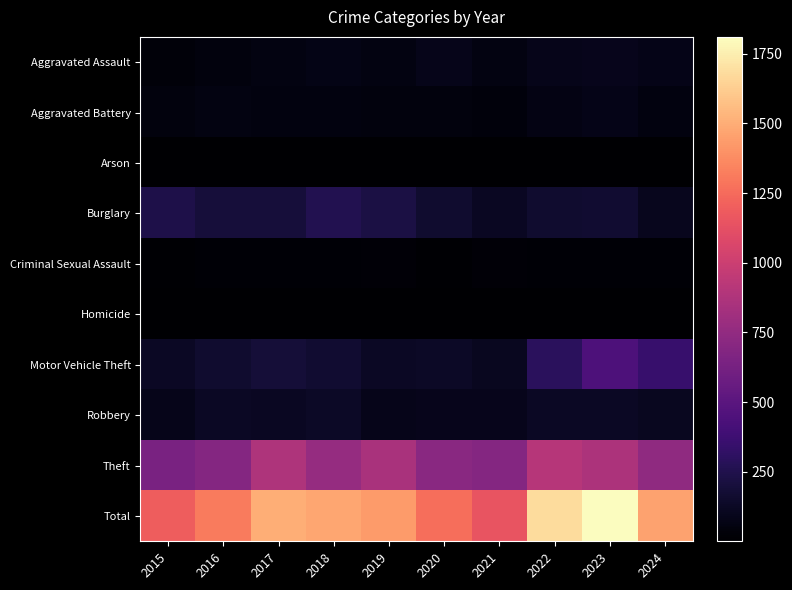

Which label corresponds to the smallest value in the chart?

2017